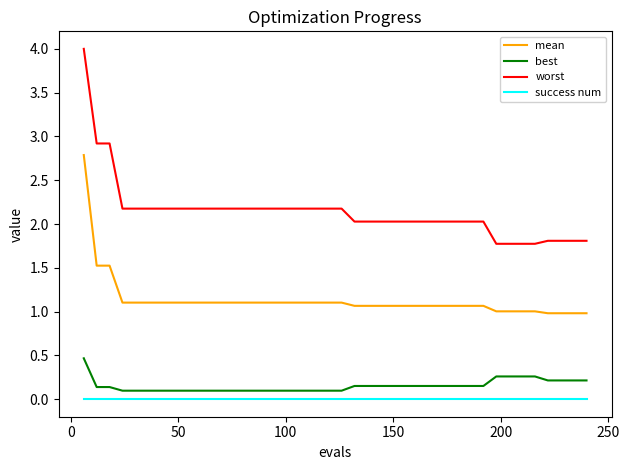

What is the difference between the maximum and minimum values in the worst series?

2.2